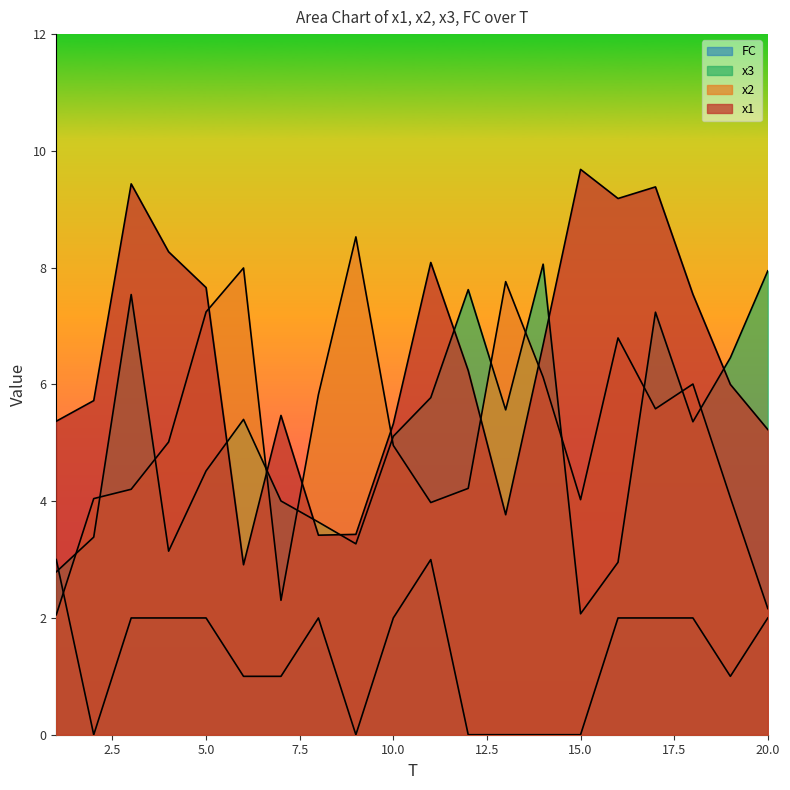

Which label corresponds to the largest value in the chart?

15